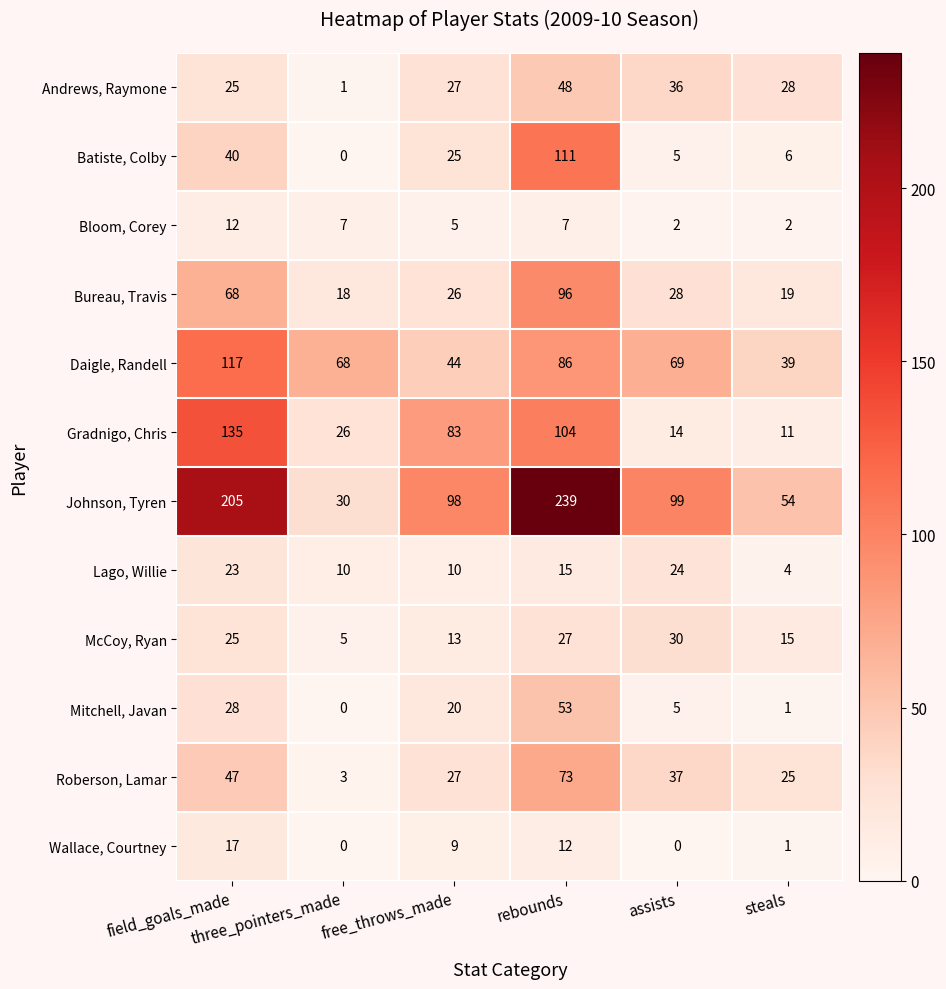

Which series has the largest total across all categories?

Johnson, Tyren